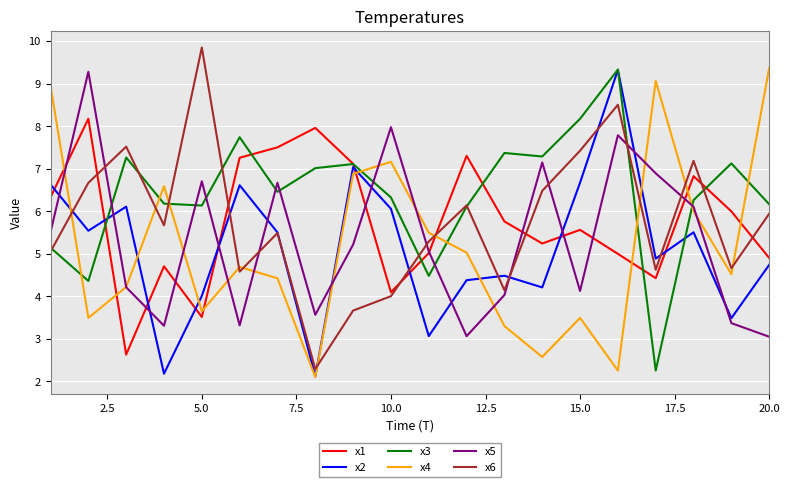

True or false: x3 and x4 cross at least once.

True